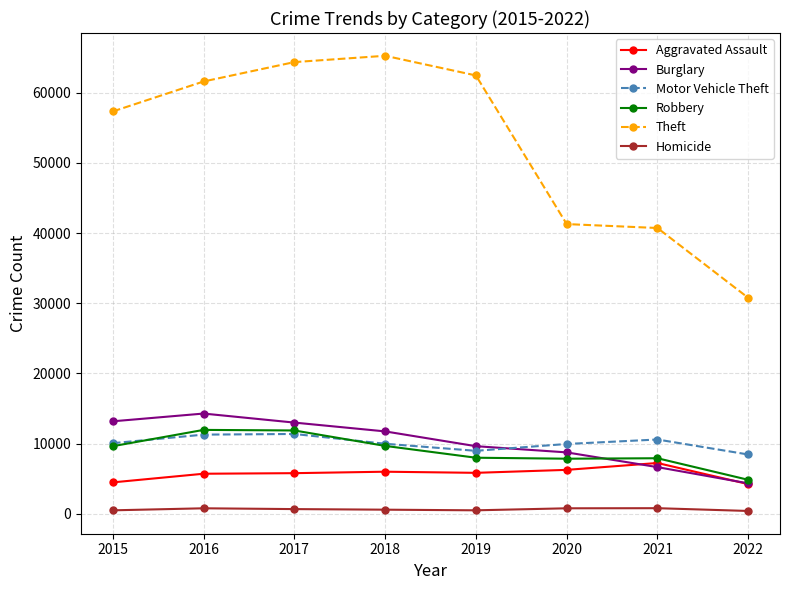

Count the number of data series in this chart.

6